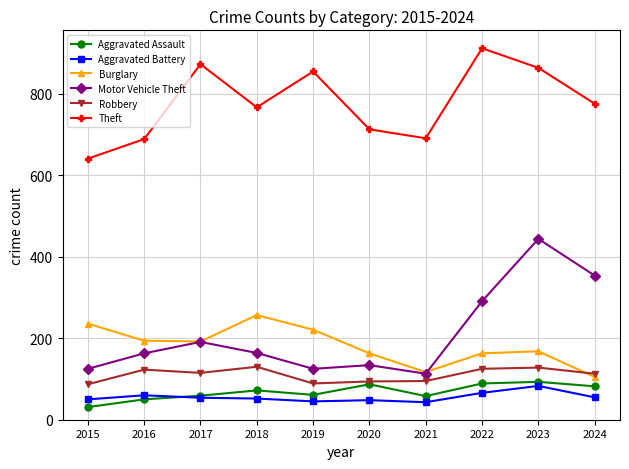

Between 2018 and 2021, which series saw the biggest shift?

Burglary